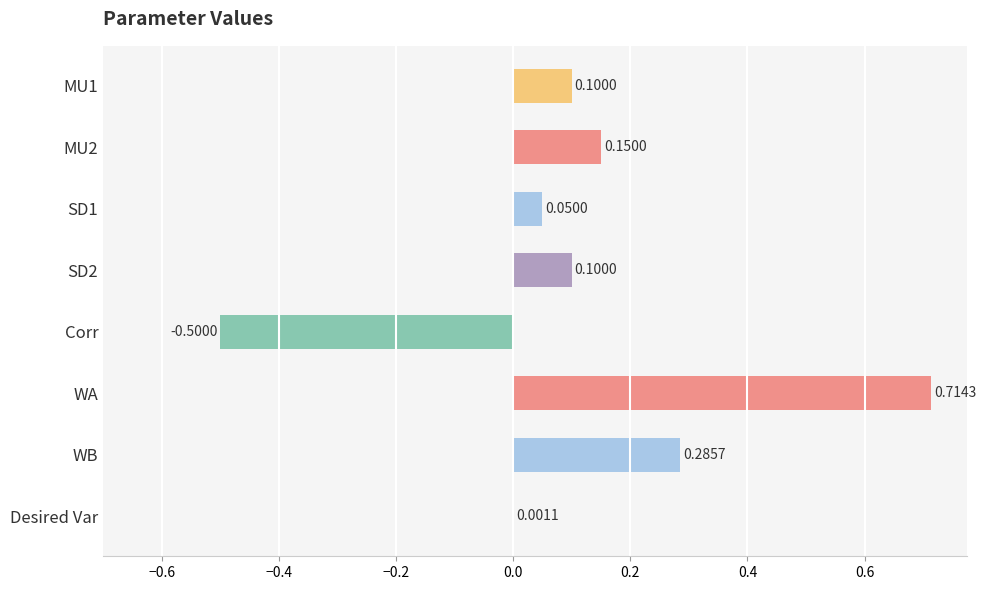

Where is the data nearest to the value 0?

Desired Var